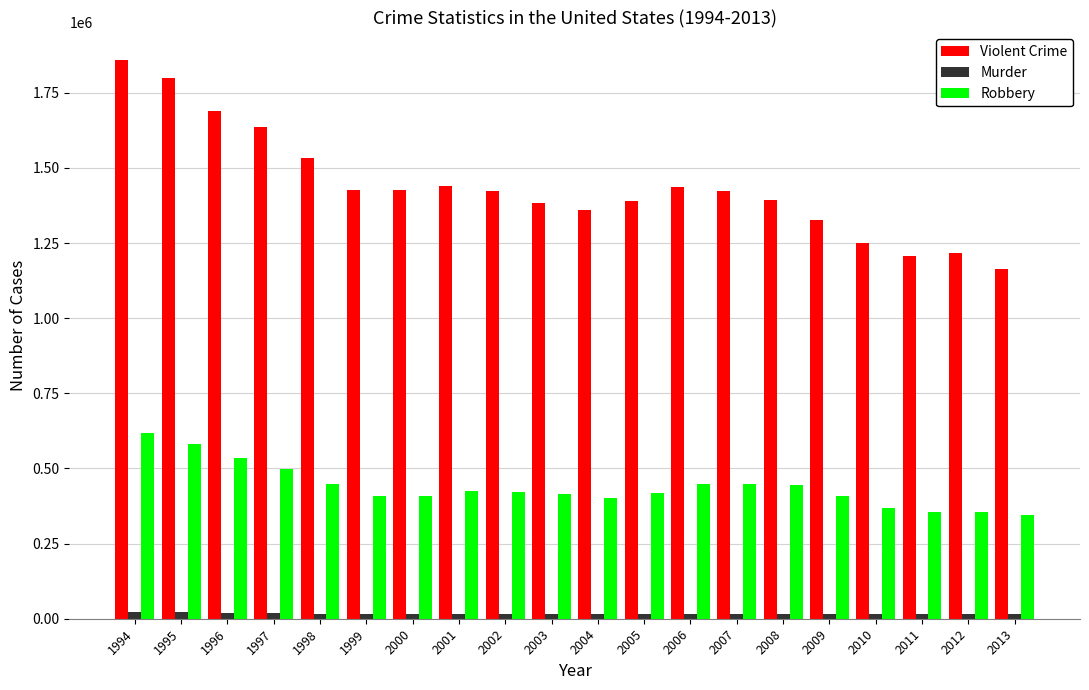

Which series has the widest spread of values?

Violent Crime